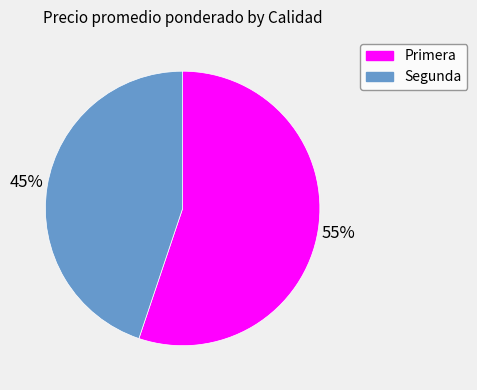

To the nearest percent, what is the combined percentage of Primera and Segunda?

100%